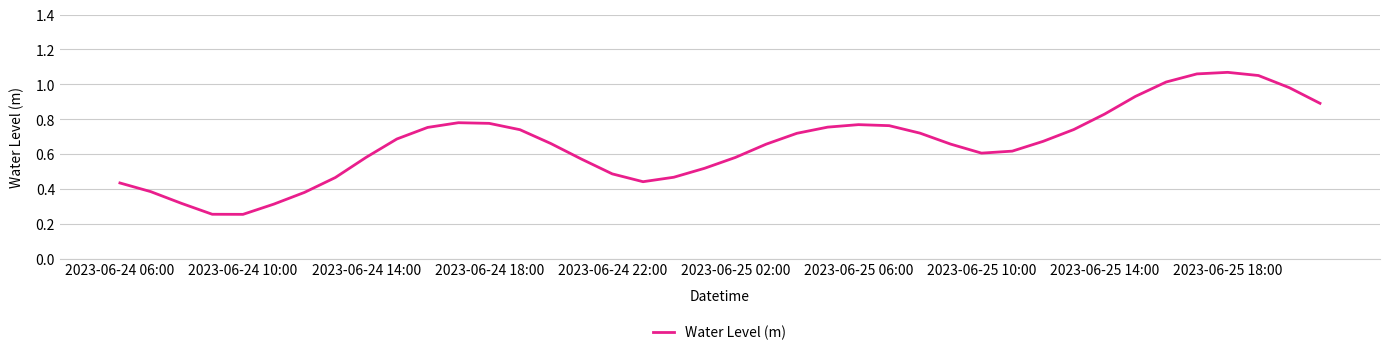

Which has a higher value, 2023-06-24 10:00 or 2023-06-25 18:00?

2023-06-25 18:00